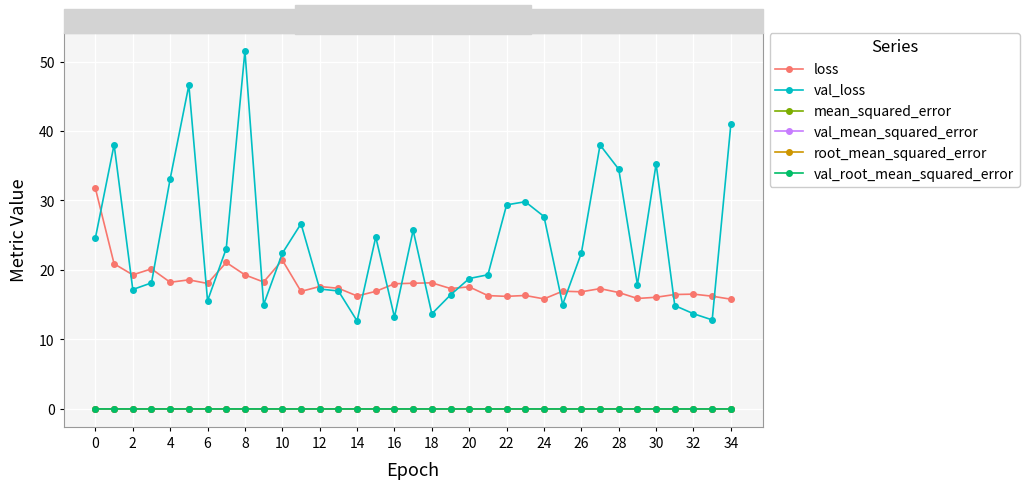

What is the greatest value displayed?

51.5